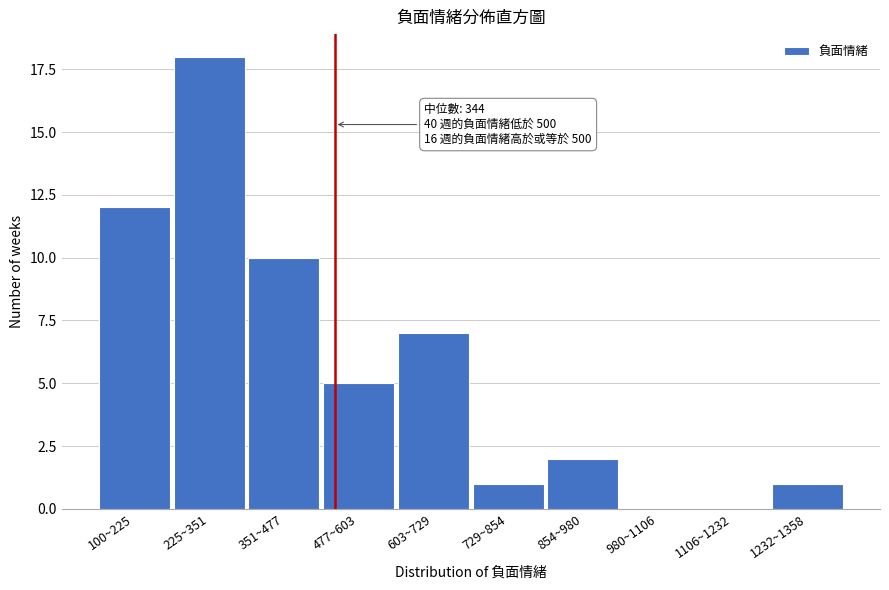

Reading left to right, transcribe all the data shown in this chart.

100~225=12	225~351=18	351~477=10	477~603=5	603~729=7	729~854=1	854~980=2	980~1106=0	1106~1232=0	1232~1358=1